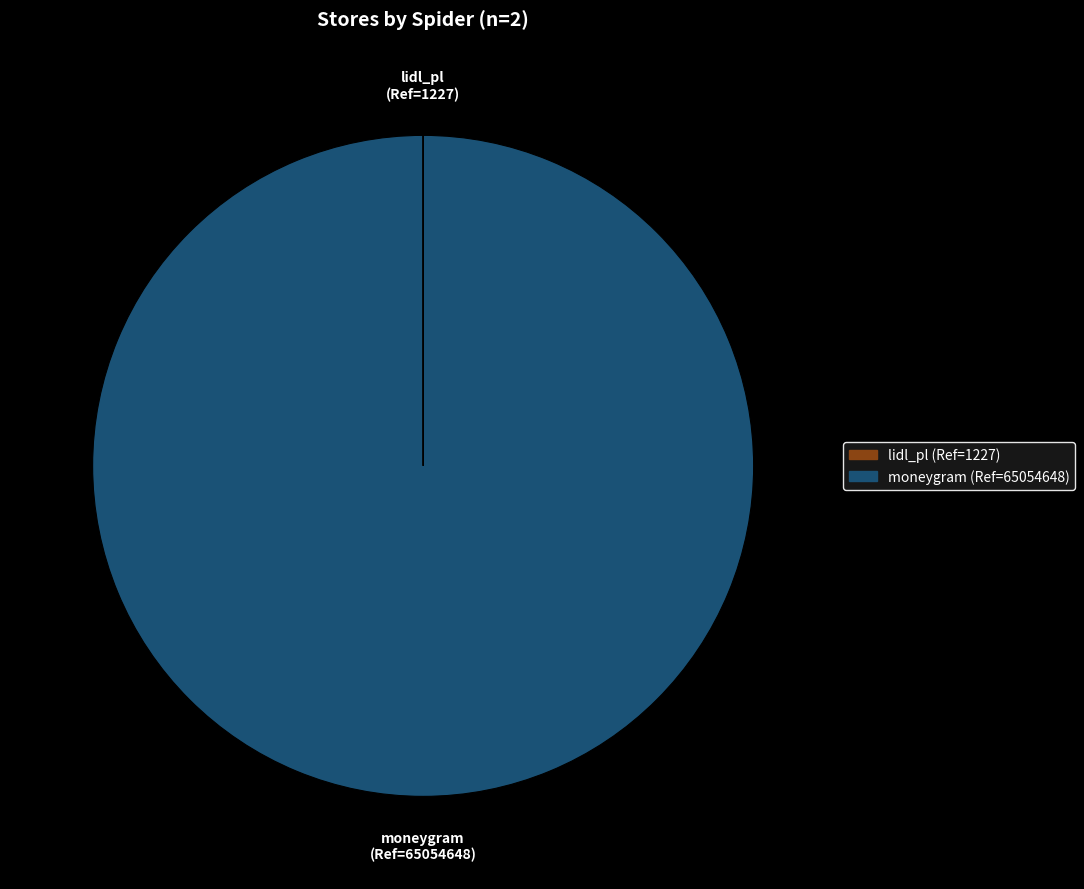

Does any single category account for the majority?

Yes